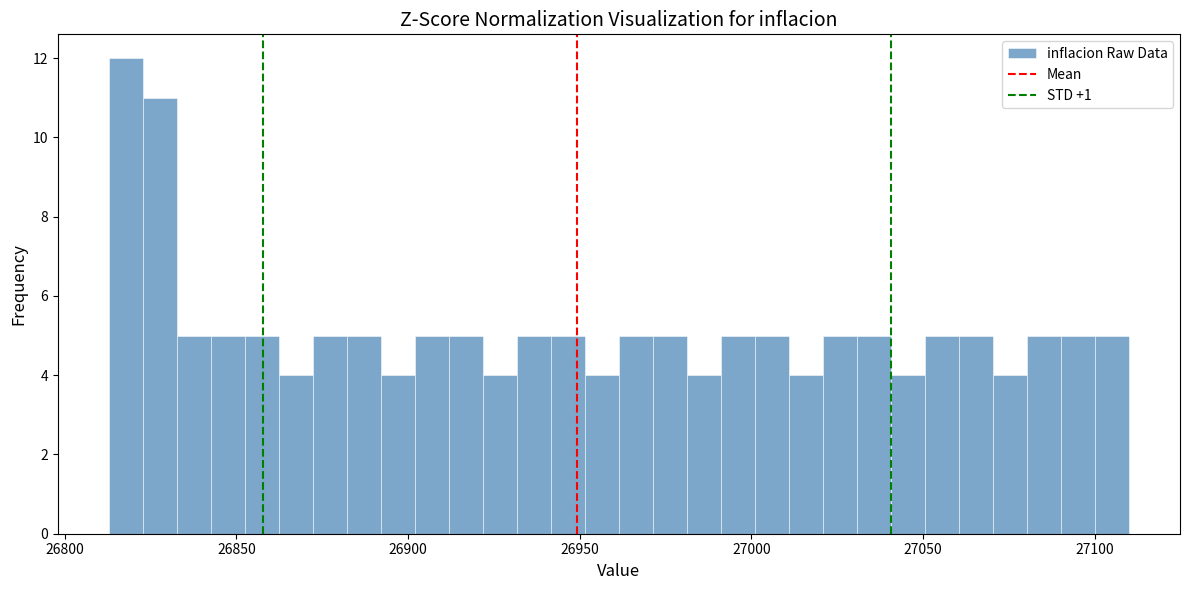

Around what value on the x-axis is the tallest bar? Give the approximate position of its centre, as read against the axis.

26820